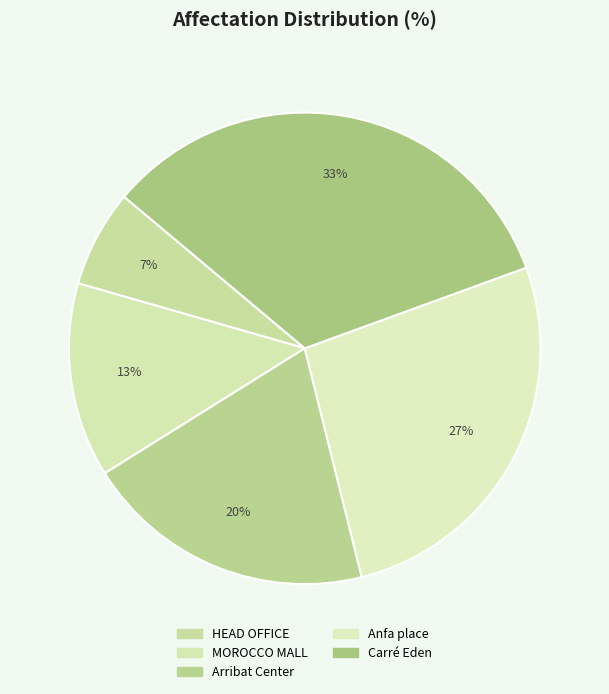

Does Anfa place account for over 50% of the chart?

No